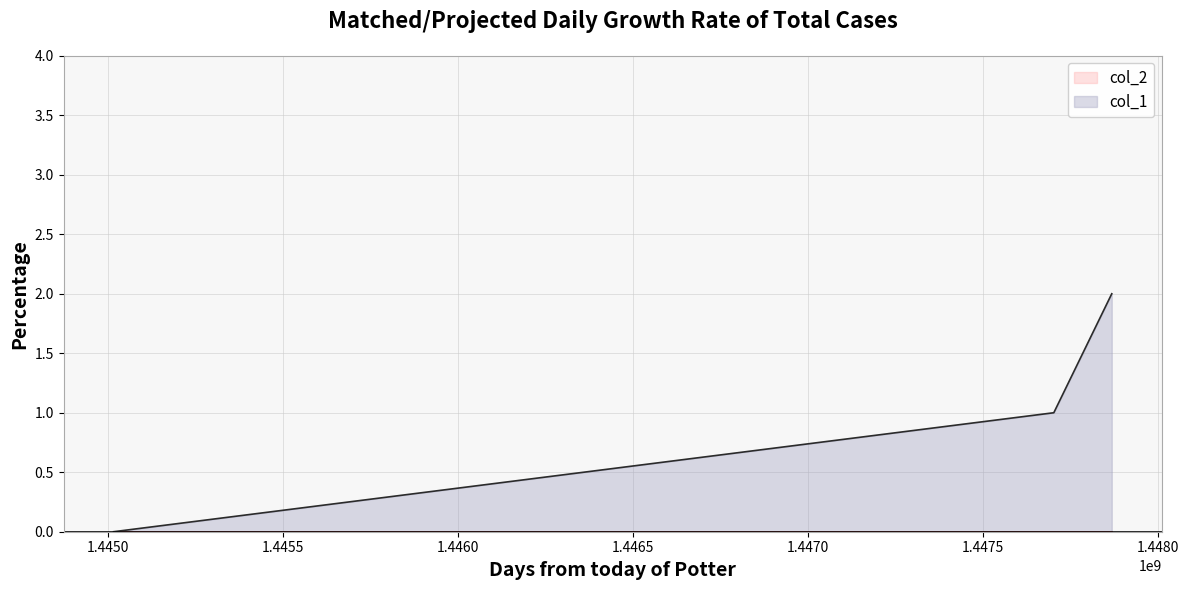

Which has a higher value, 1445014935 or 1447701439?

1447701439